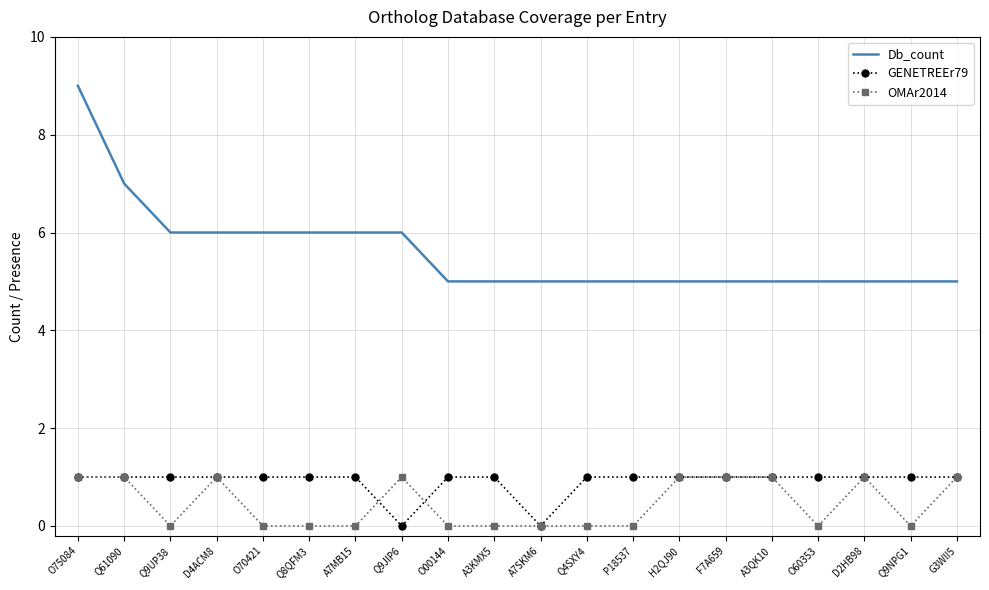

What is the spread (max minus min) of values at D4ACM8?

5